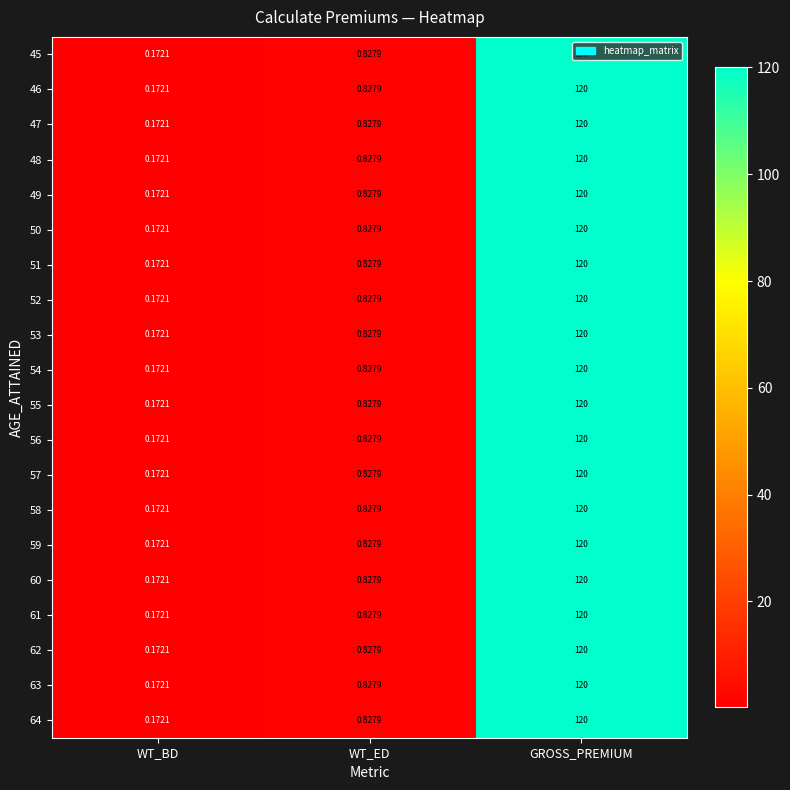

Rank the categories by 49 value from highest to lowest.

GROSS_PREMIUM, WT_ED, WT_BD